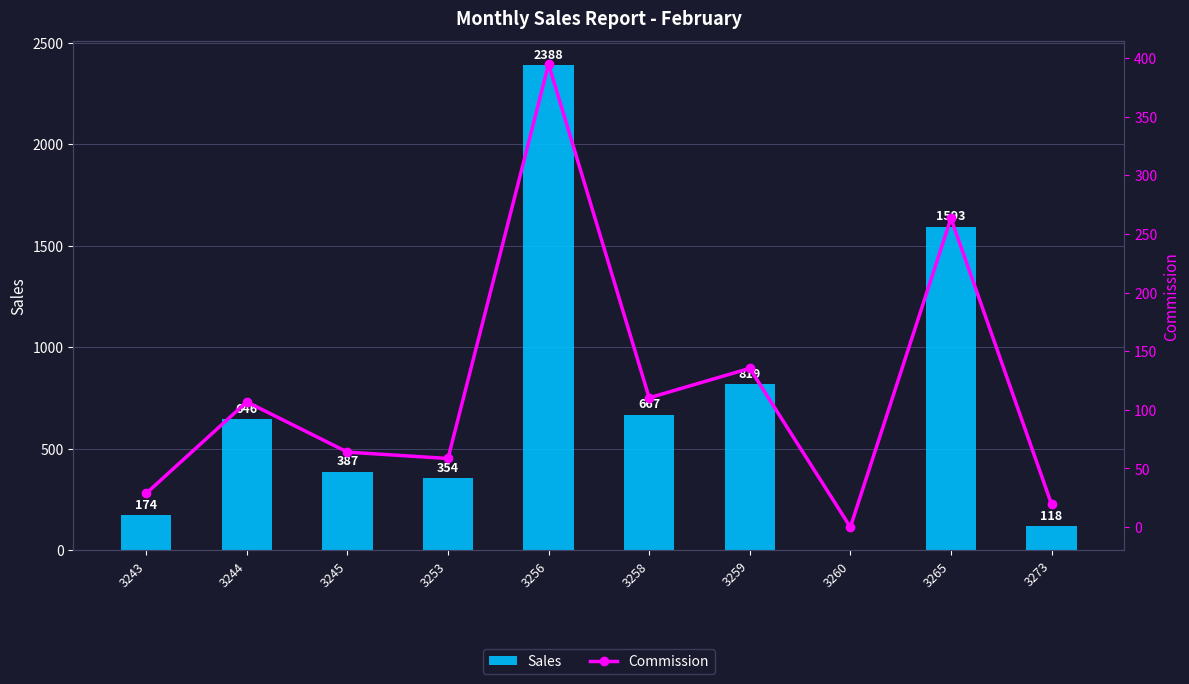

Reading left to right, transcribe all the data shown in this chart.

Sales: 174.0	646.0	387.0	354.0	2388.0	667.0	819.0	0.0	1593.0	118.0
Commission: 28.8	106.8	64.0	58.5	394.7	110.3	135.4	0.0	263.3	19.5